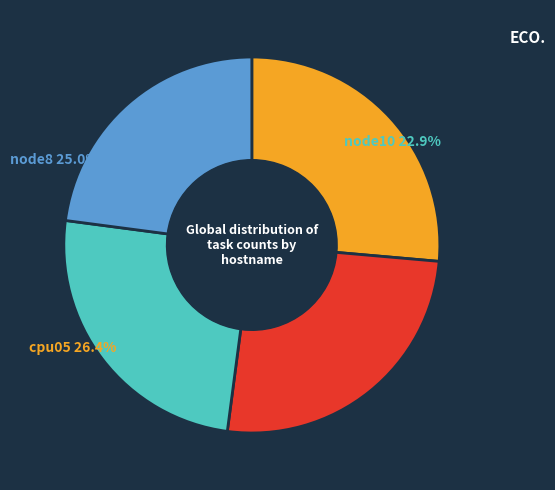

Does node8 represent more than half of the total?

No